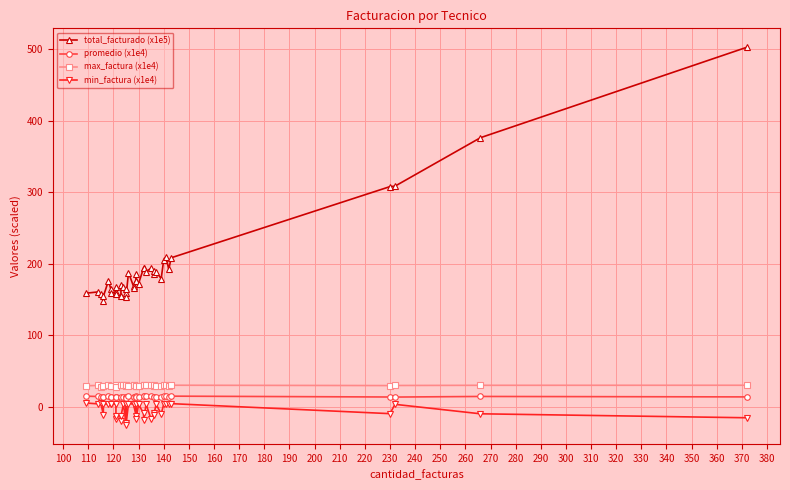

True or false: promedio (x1e4) and min_factura (x1e4) intersect in this chart.

False